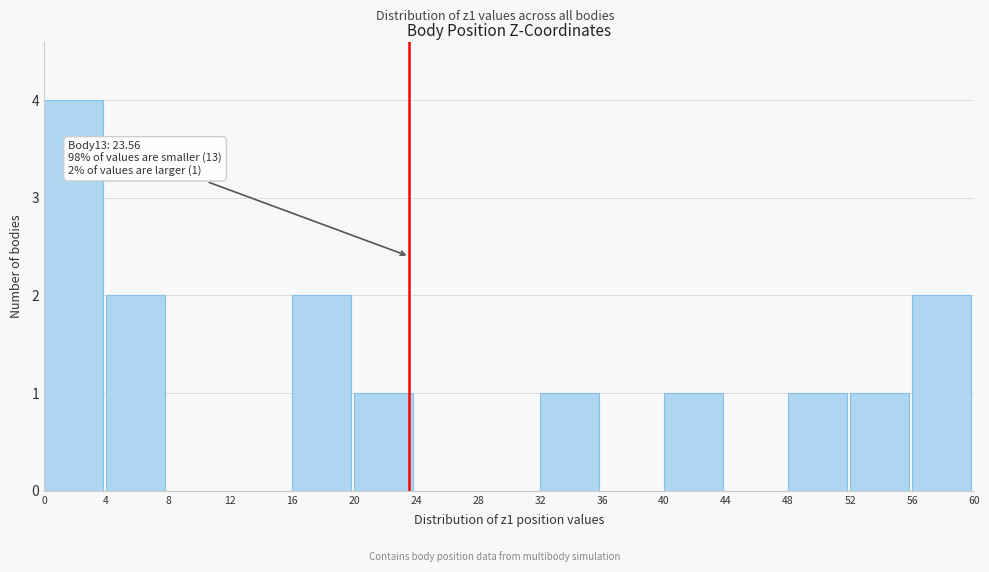

Over which range of the x-axis is the bar tallest?

0 to 4